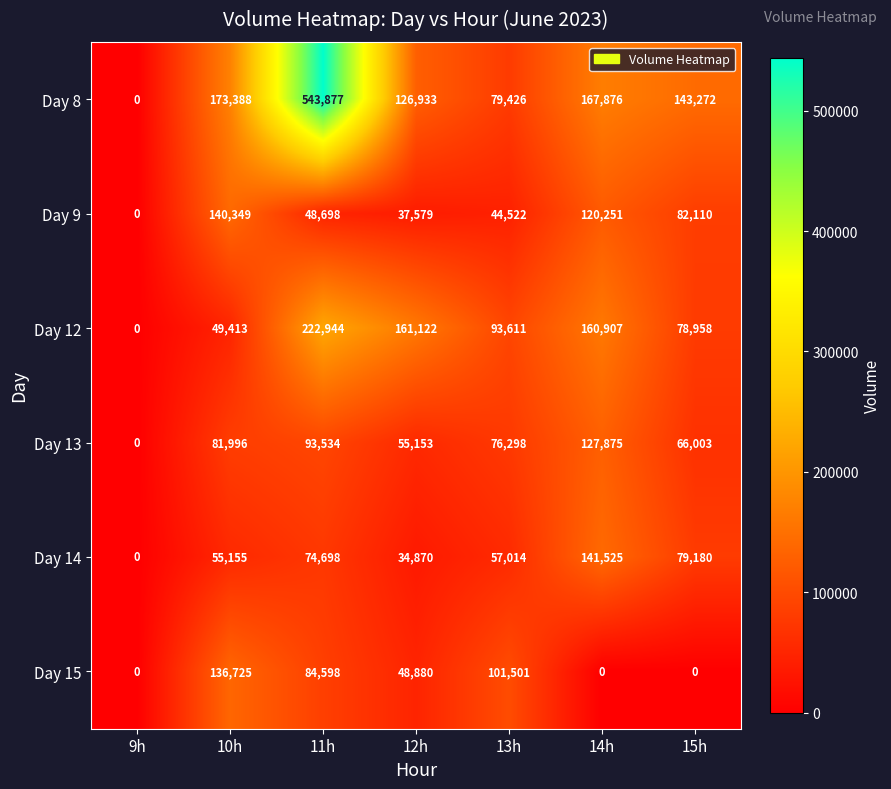

What is the greatest value displayed?

543877